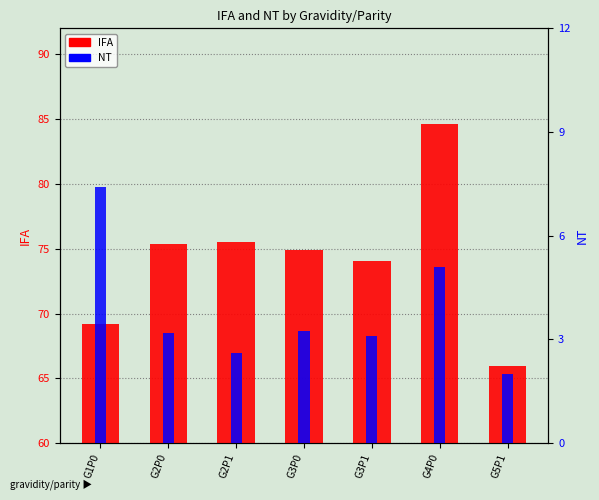

List the labels in order of IFA value, smallest first.

G5P1, G1P0, G3P1, G3P0, G2P0, G2P1, G4P0